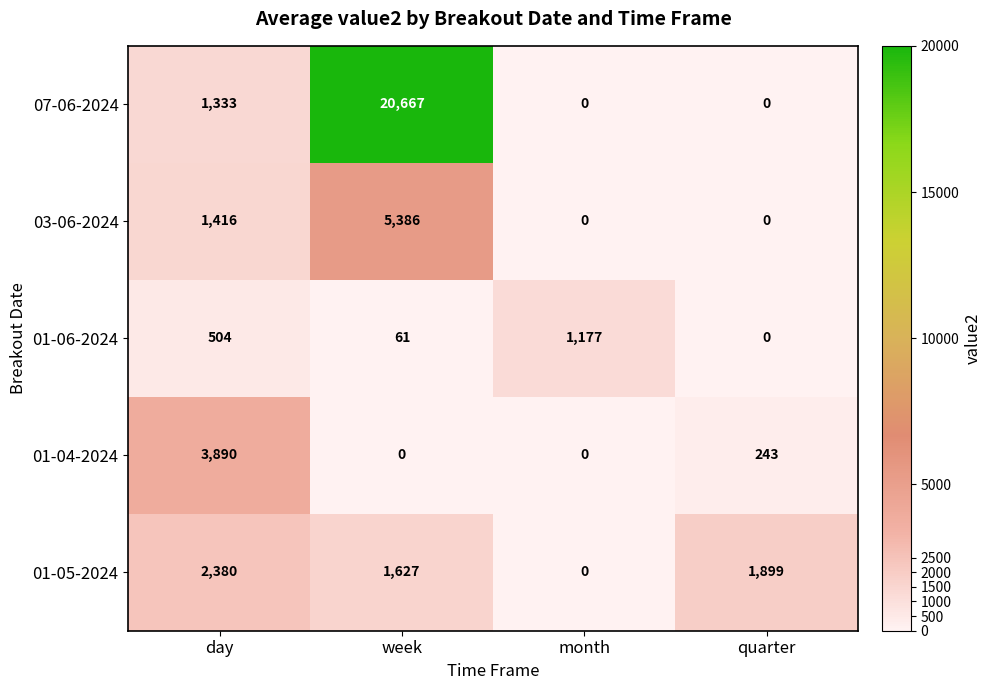

What is the maximum value for 03-06-2024?

5386